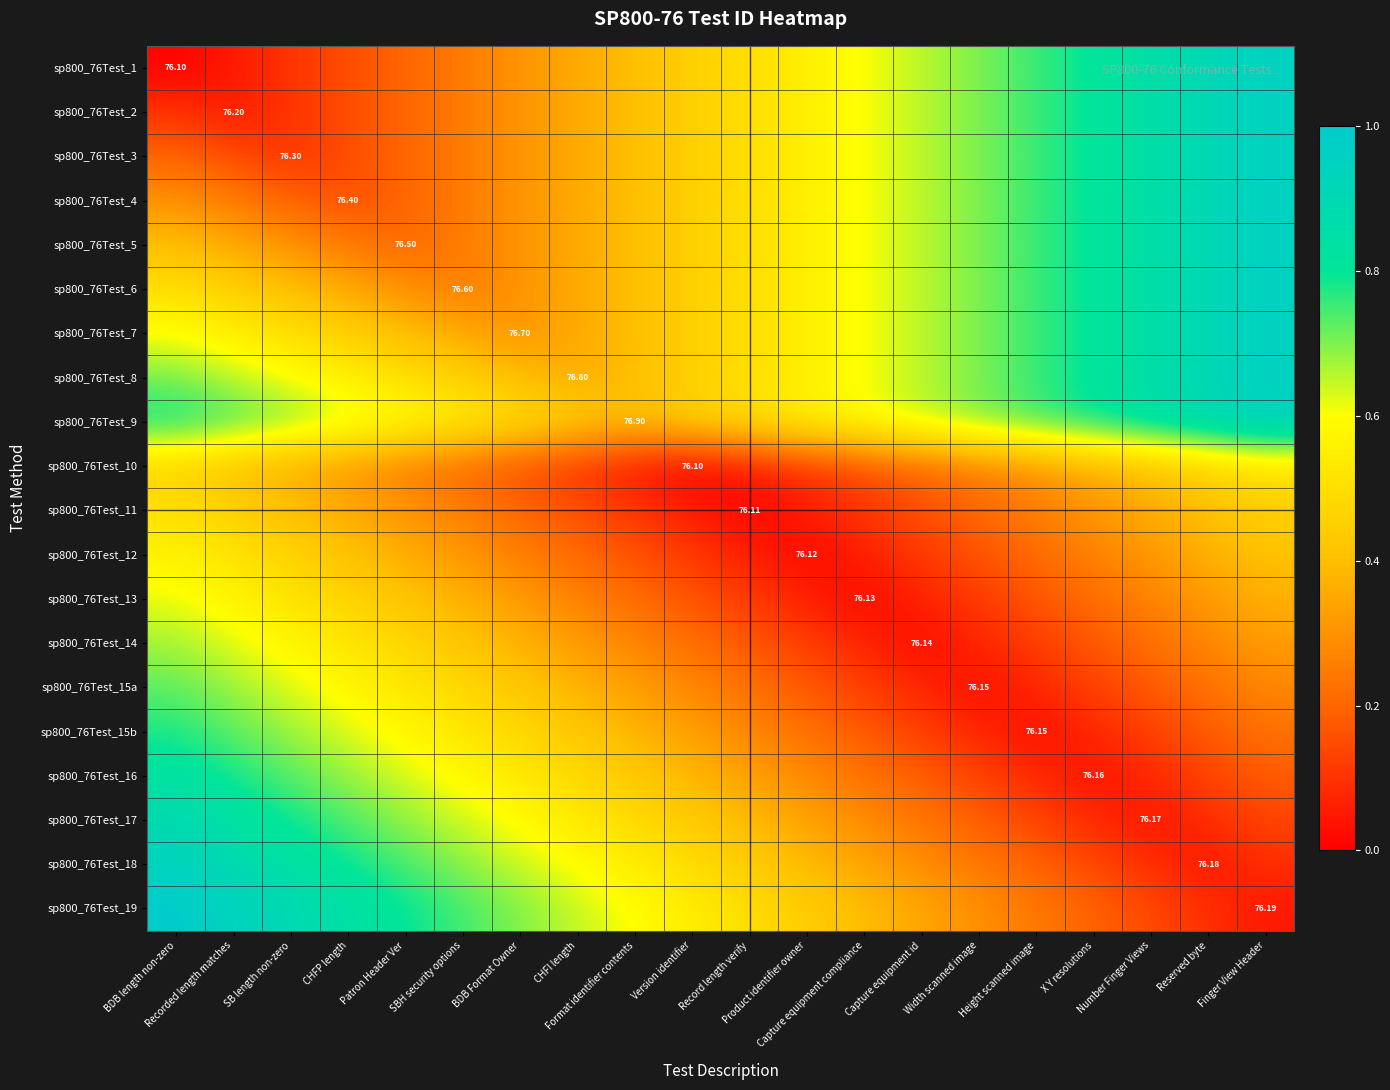

Which label corresponds to the smallest value in the chart?

BDB length non-zero